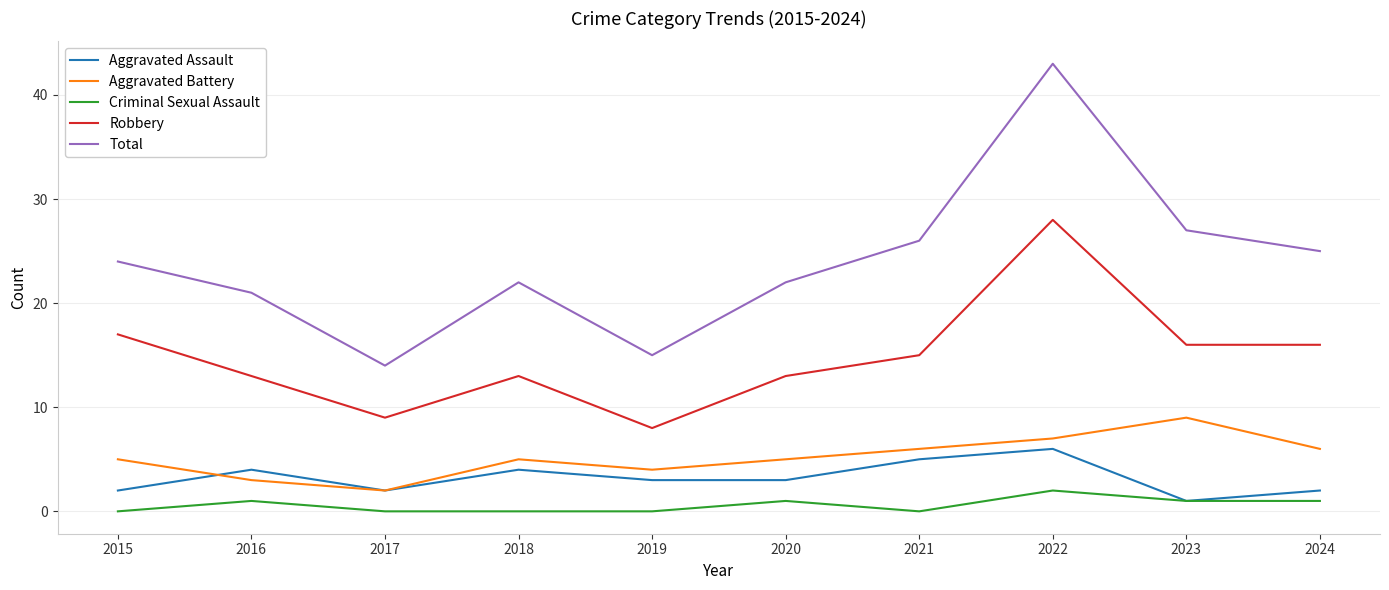

What is the minimum value for Aggravated Battery?

2